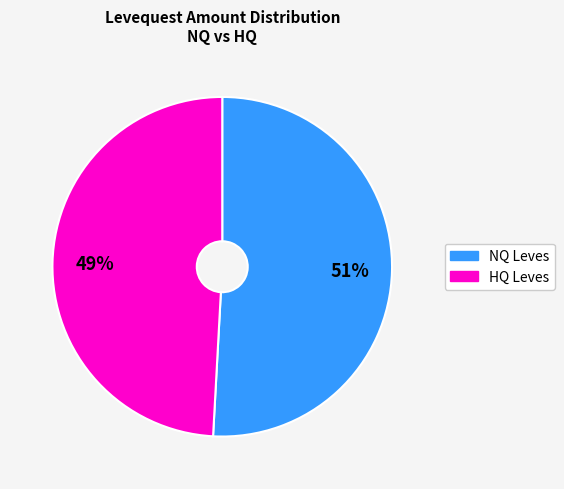

Is there a majority slice in this chart?

Yes